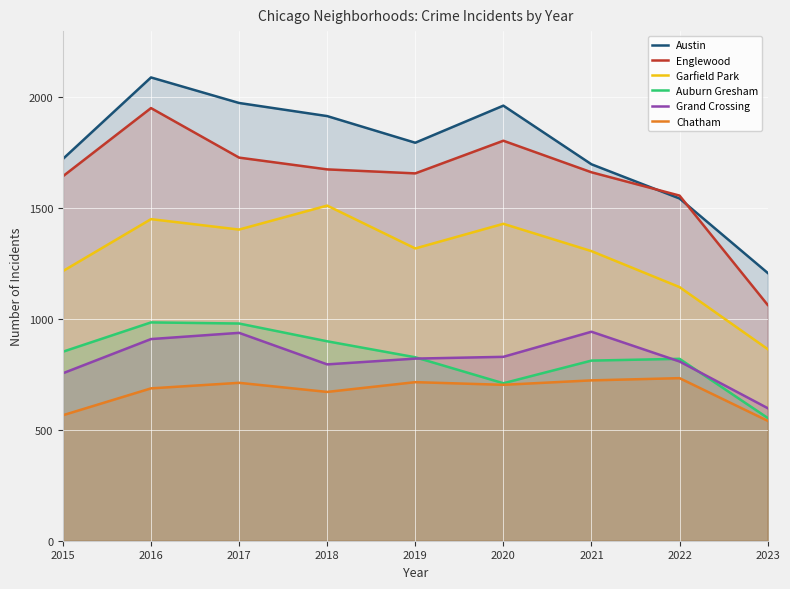

True or false: Austin and Auburn Gresham intersect in this chart.

False